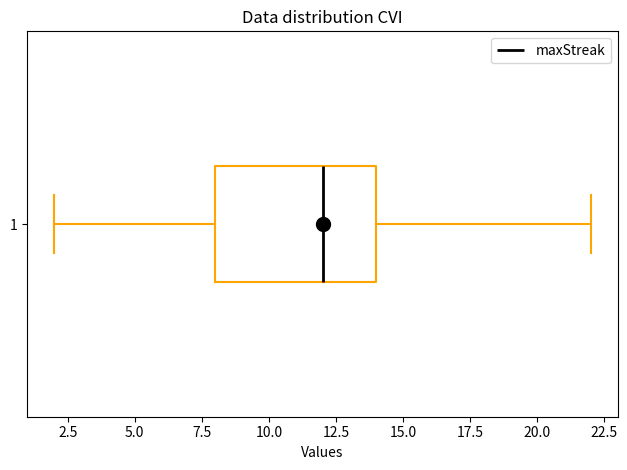

Where is the left edge of the box at y = 1 on the x-axis? The values are not printed on the chart, so give them approximately, as read against the axis.

8